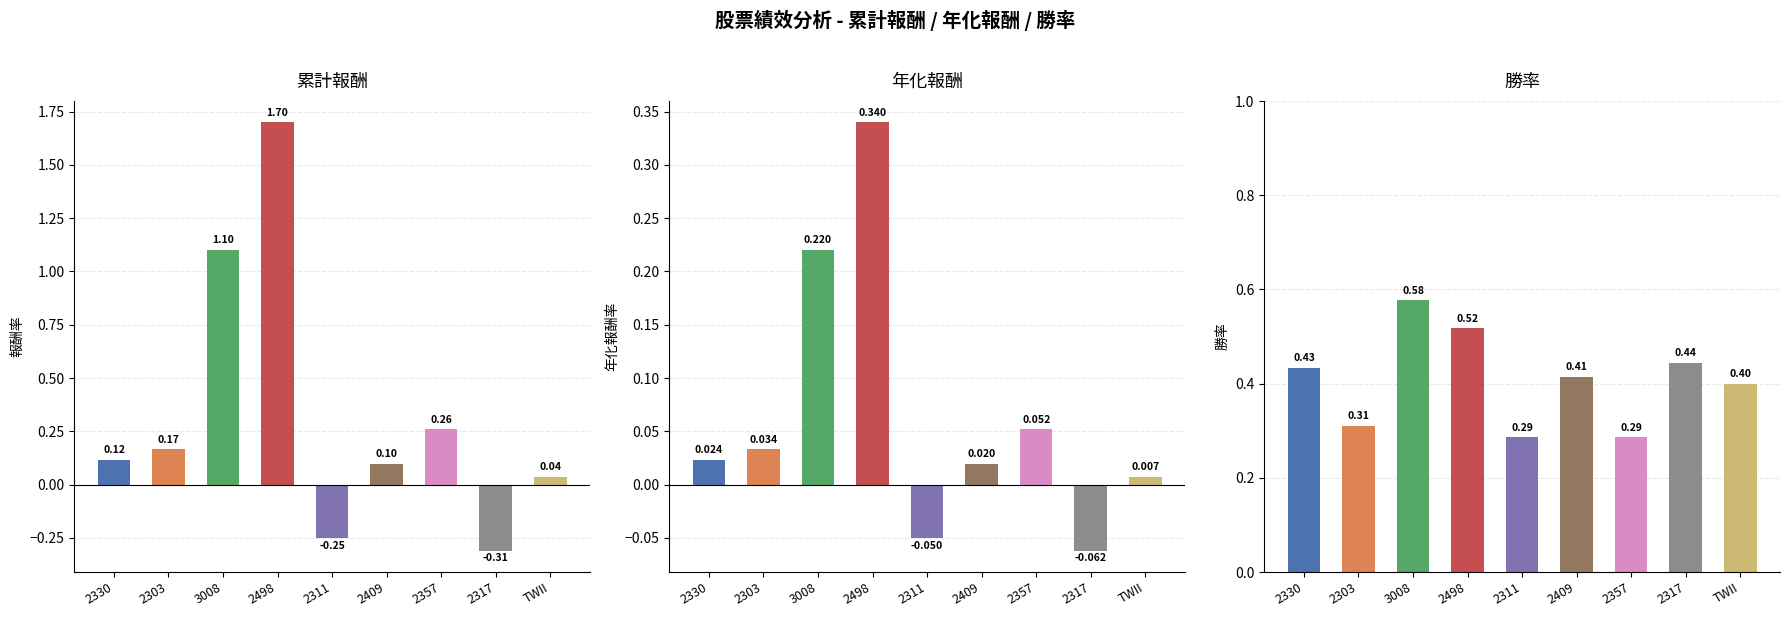

Which has a higher value, 2498 or TWII?

2498